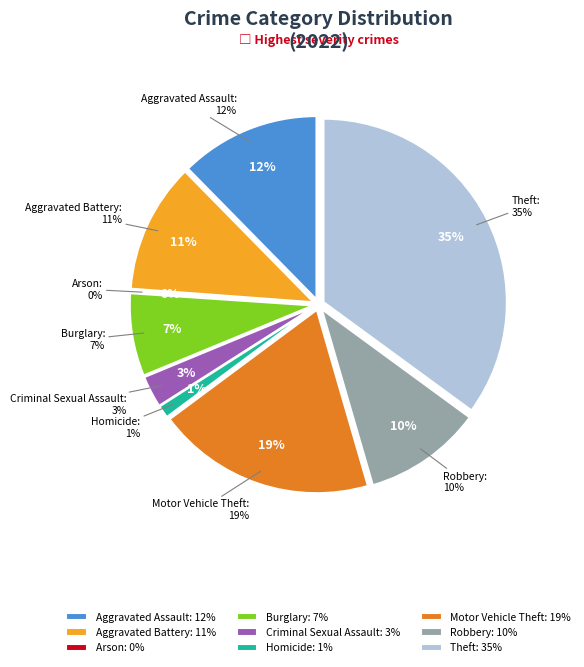

To the nearest percent, what percentage of the pie is Robbery?

10%